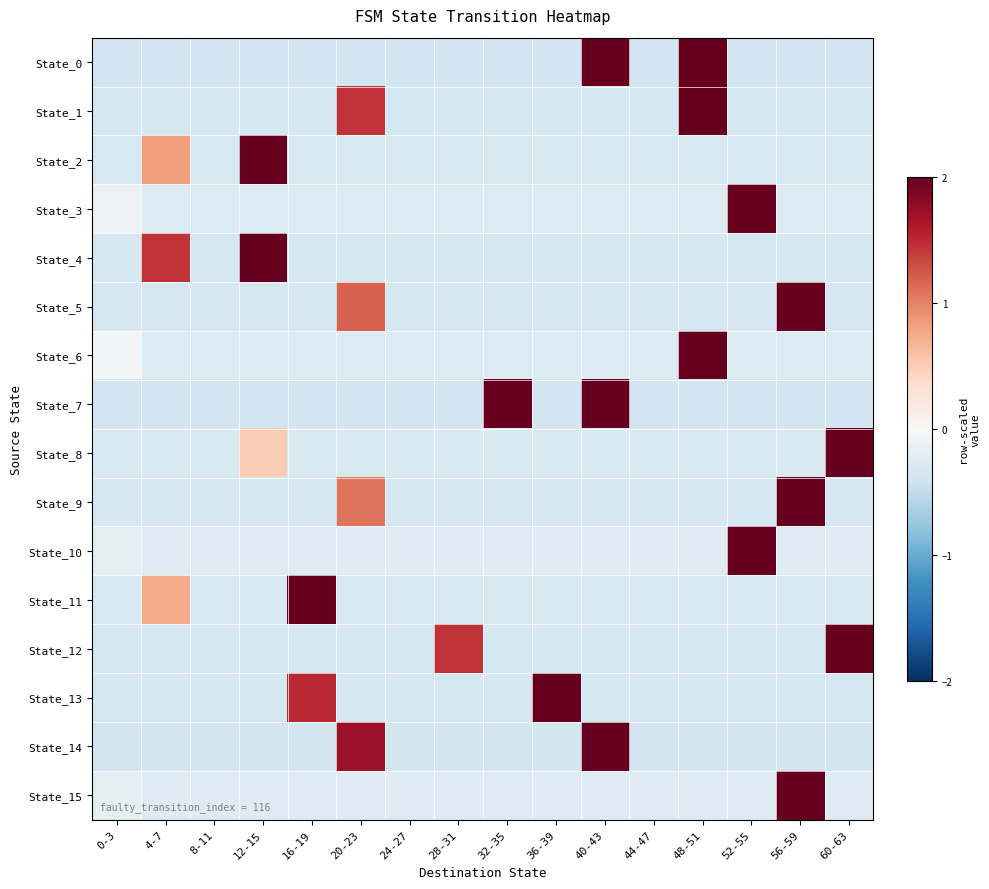

Which has a higher value, 28-31 or 16-19?

28-31